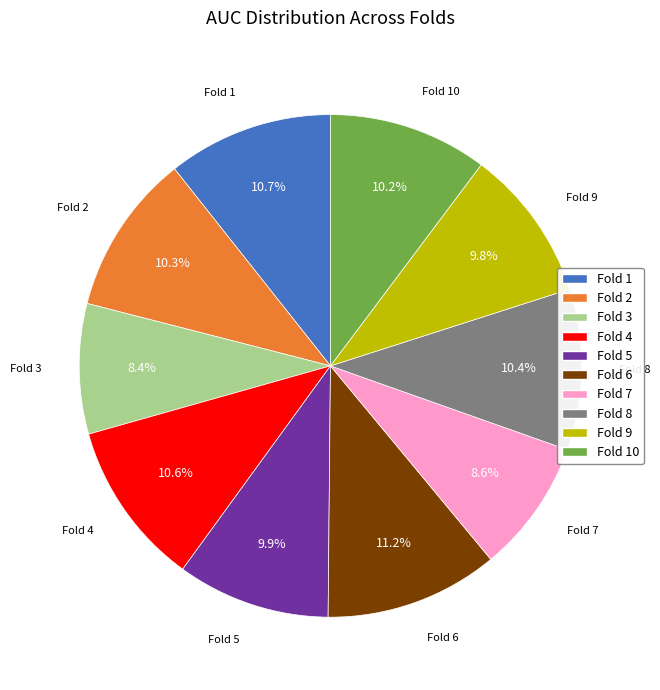

Does Fold 8 represent more than half of the total?

No